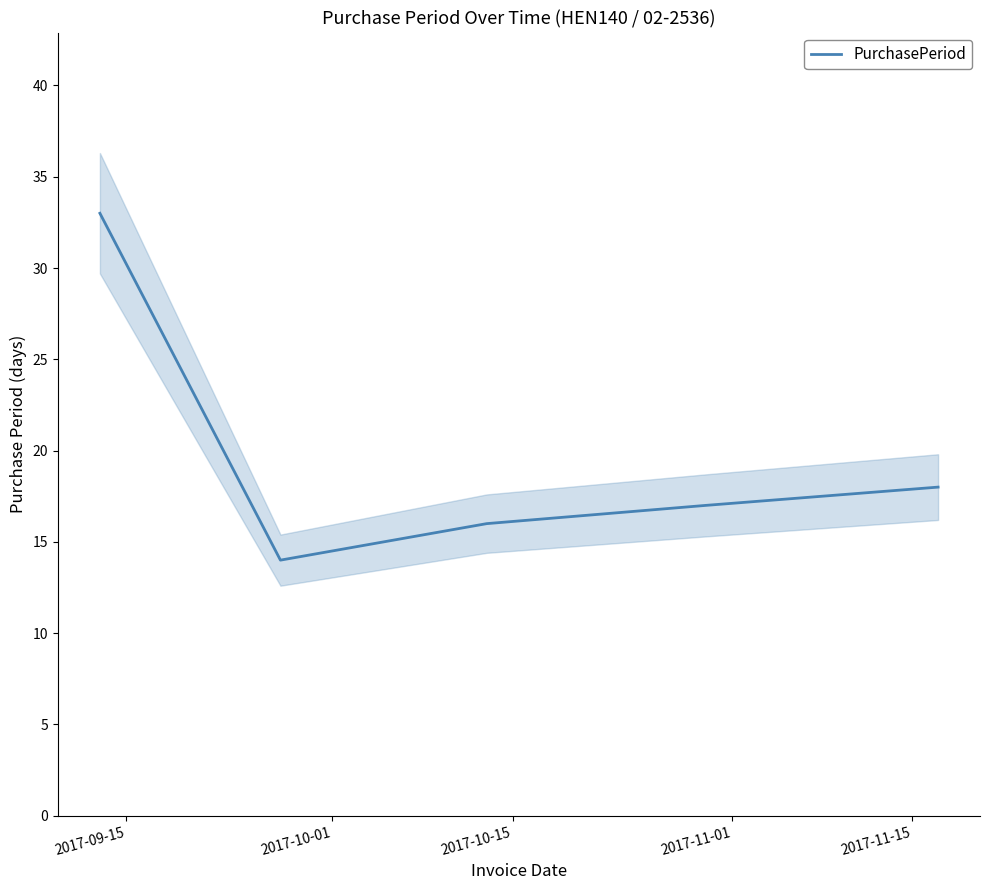

Reading left to right, list all the values displayed in this chart.

33	14	16	17	18